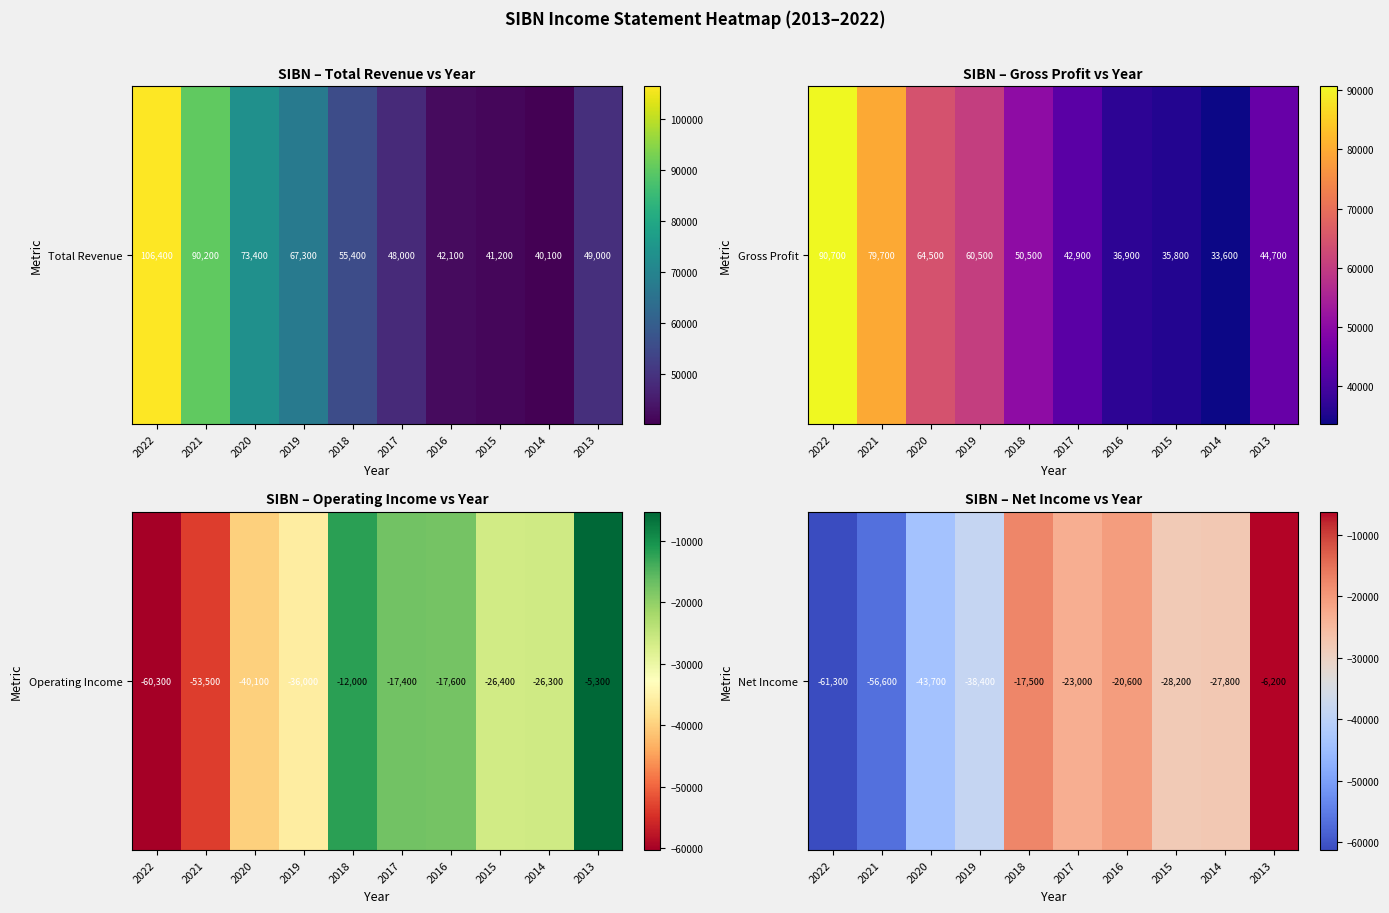

The value at 2017 is -23000. True or false?

True